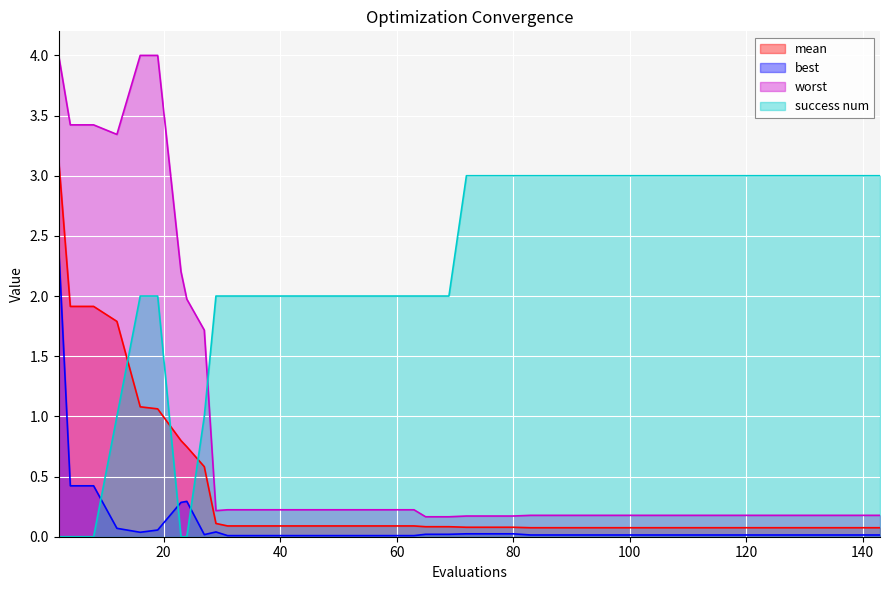

List the series in order of their peak value, lowest first.

best, success num, mean, worst